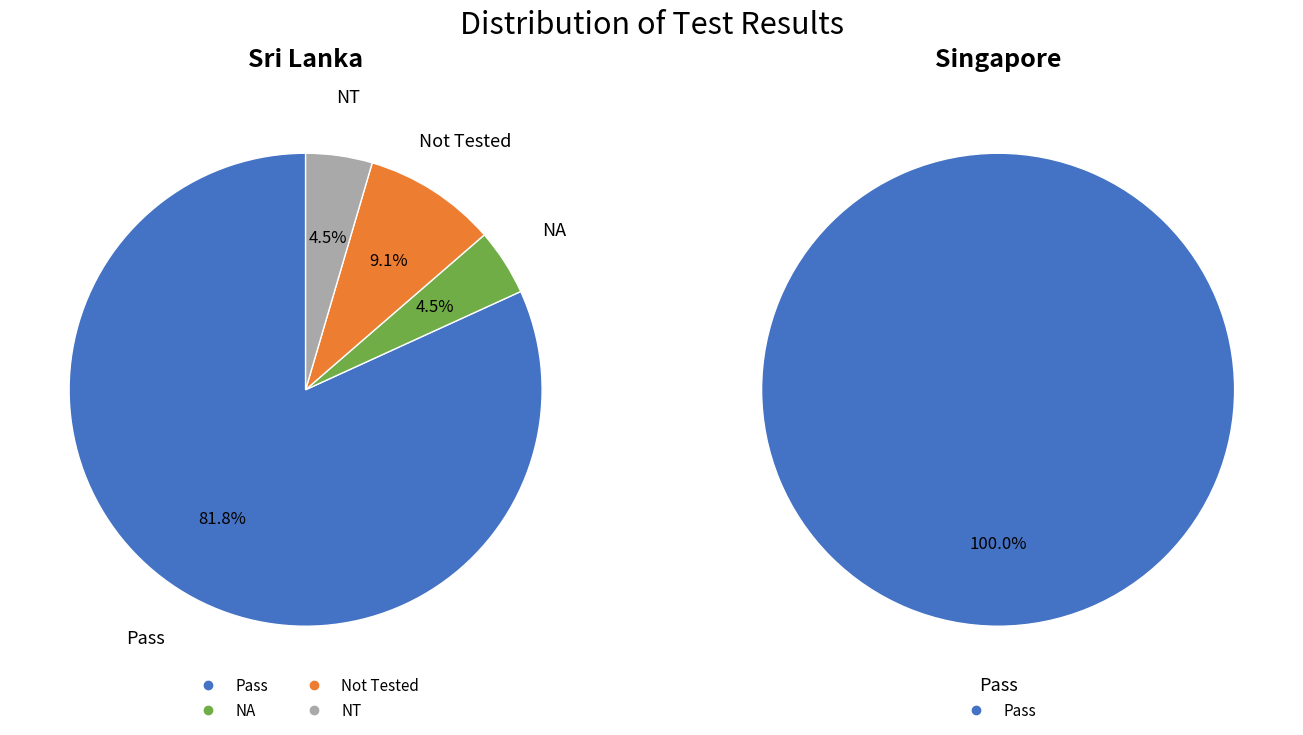

Is there a majority slice in this chart?

Yes